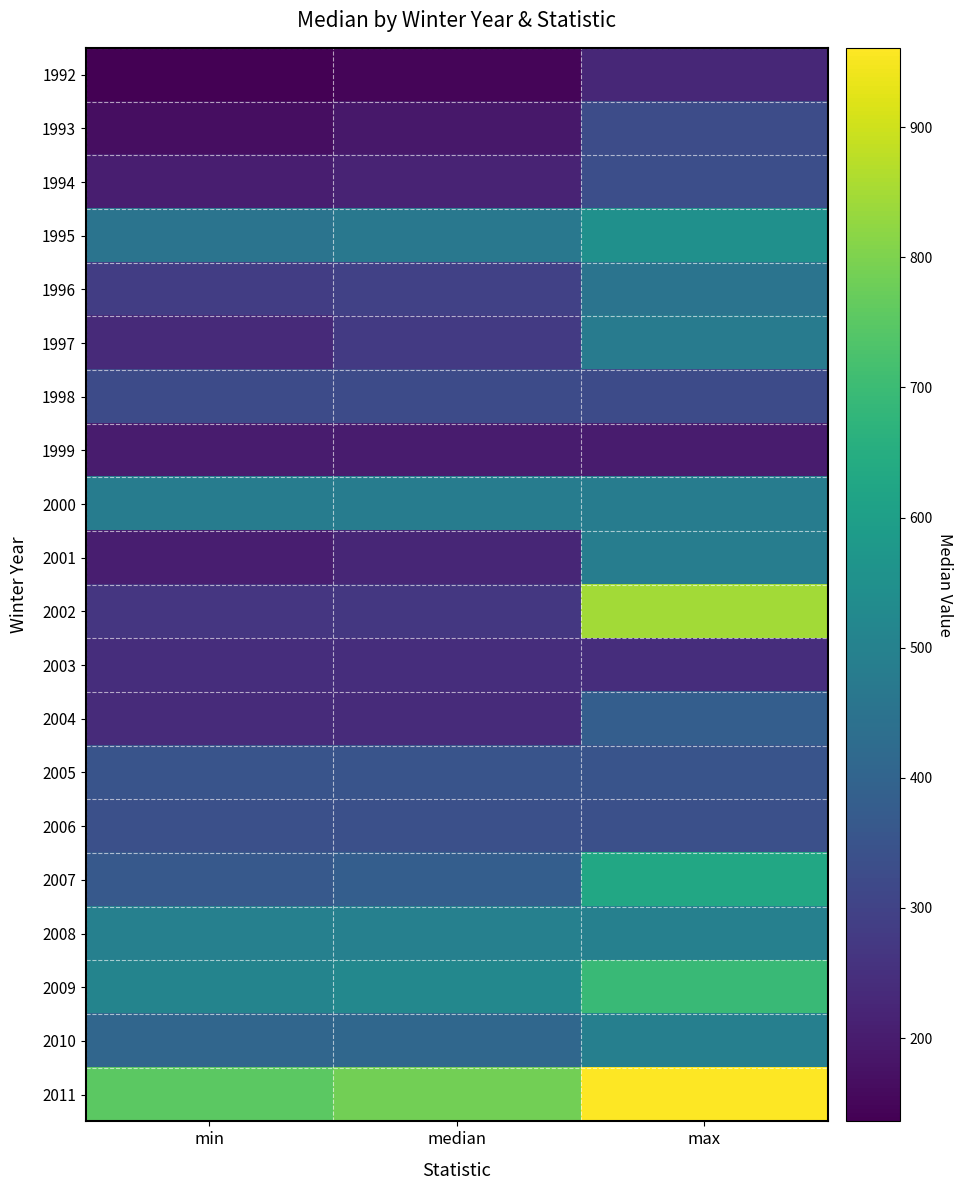

What is the difference between the highest and lowest values at median?

638.5